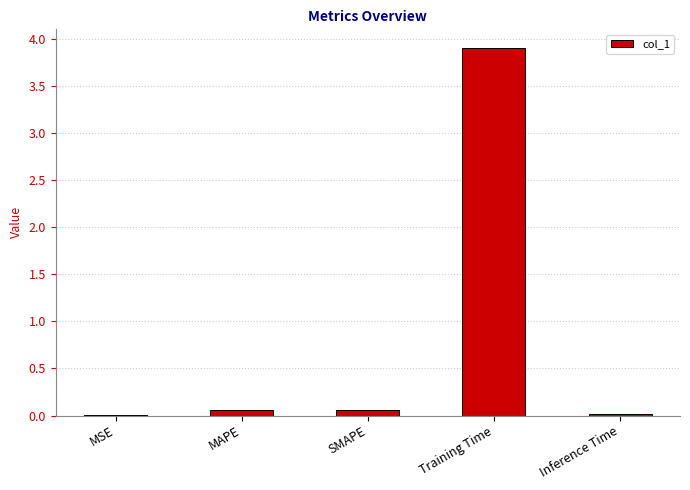

What value does the data have at Training Time?

3.9